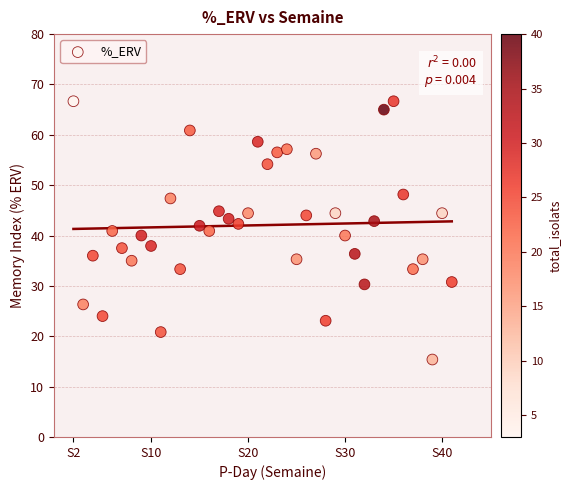

What is the range of Y values (max minus min)?

51.3